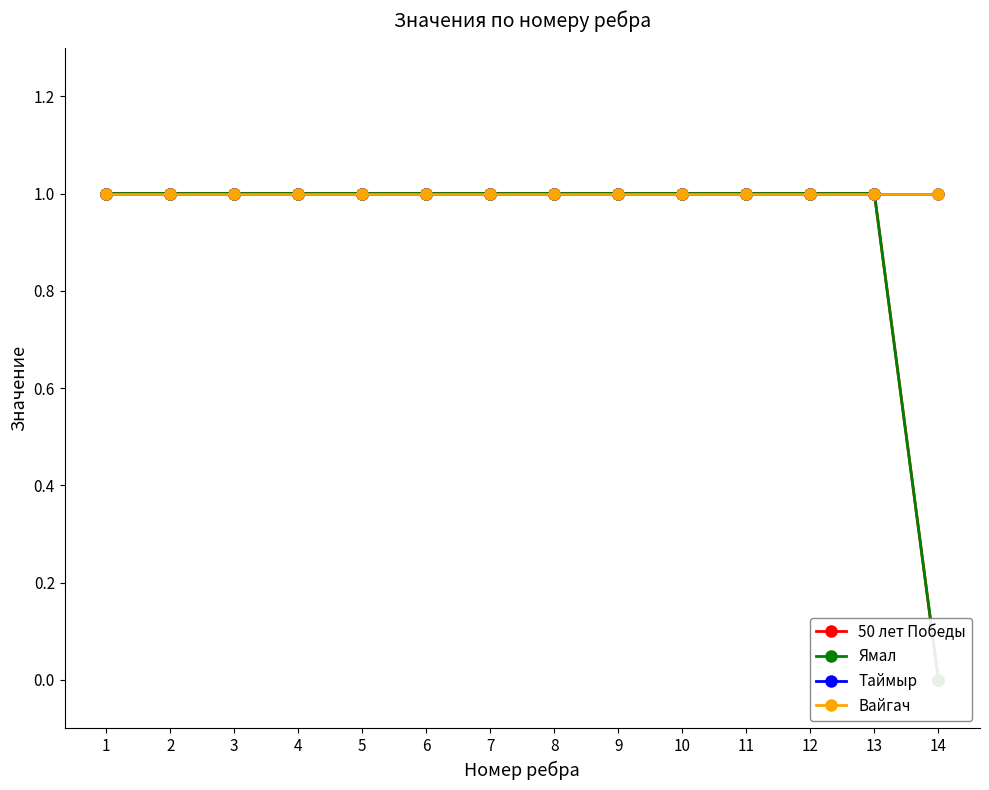

Which series has the largest range (max minus min)?

50 лет Победы